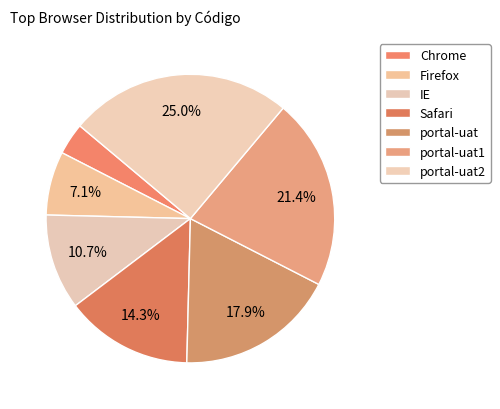

How many slices are in this pie chart?

7